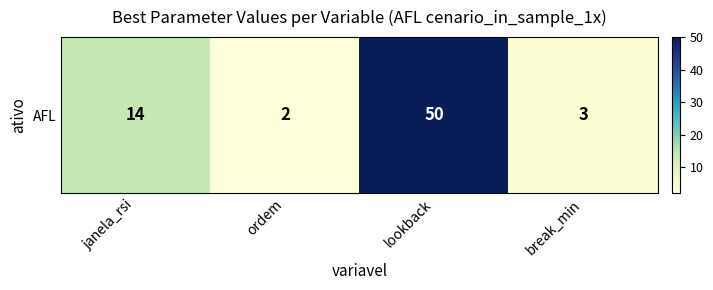

Reading left to right, what are all the values shown in this chart?

janela_rsi=14	ordem=2	lookback=50	break_min=3